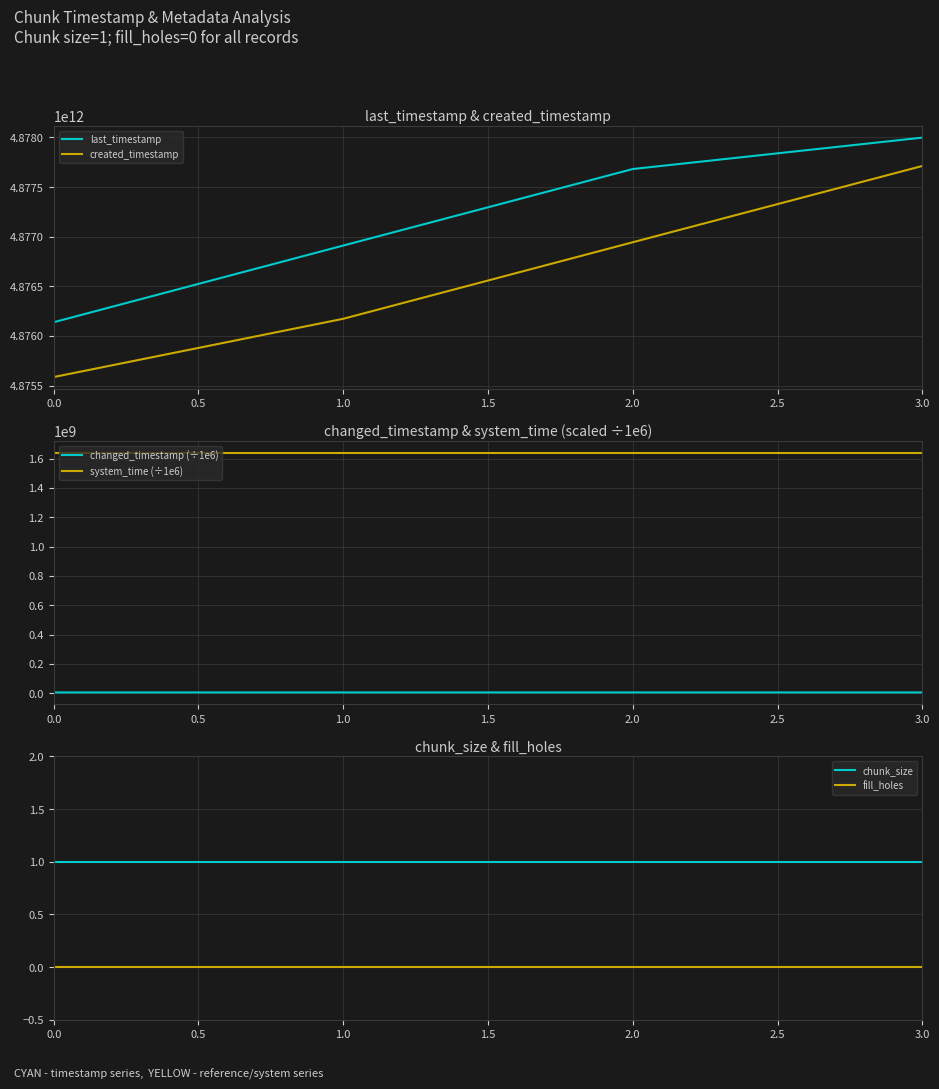

What is the approximate value of created_timestamp at 2.0?

4876943640617